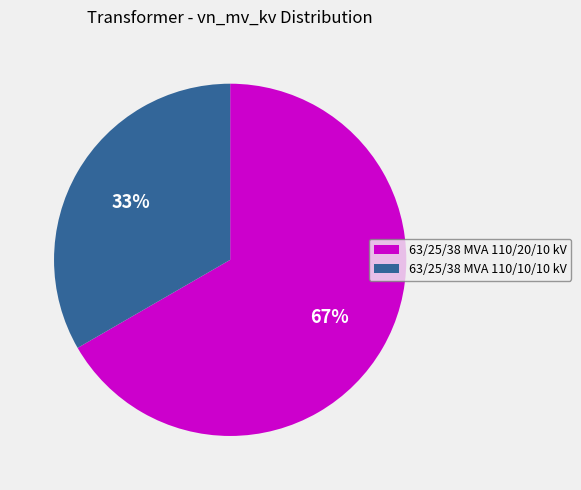

What is the majority slice?

63/25/38 MVA 110/20/10 kV